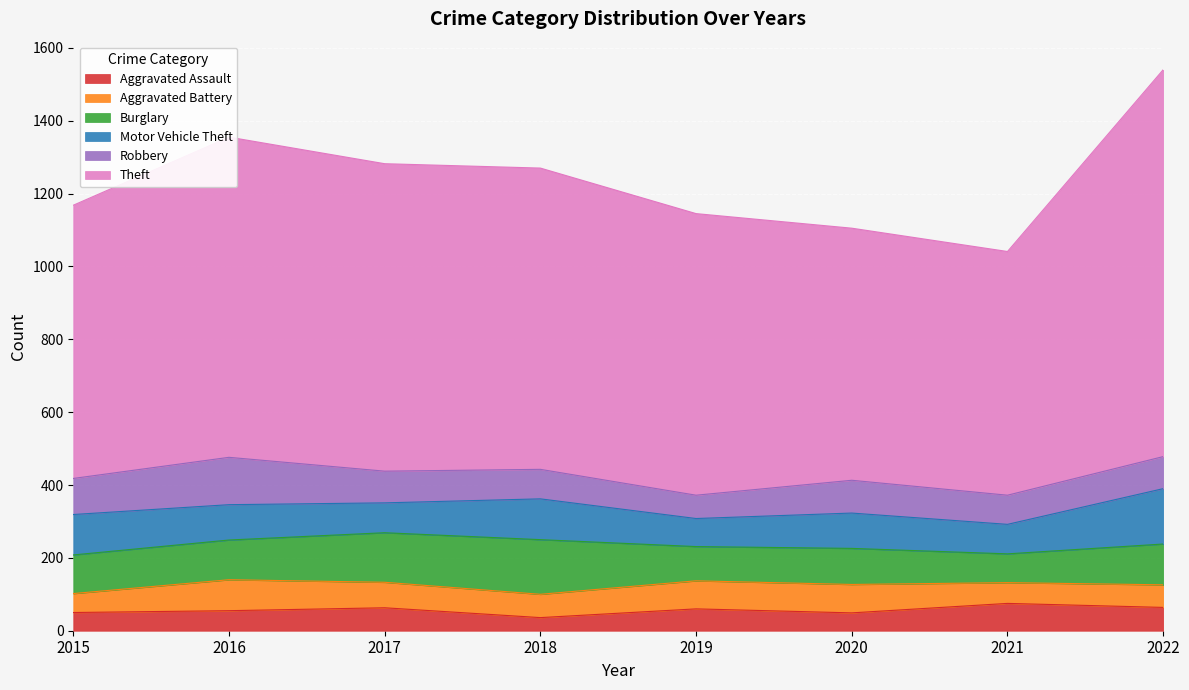

Reading left to right, what are all the values shown in this chart?

Aggravated Assault: 2015=50	2016=55	2017=63	2018=36	2019=60	2020=49	2021=75	2022=64
Aggravated Battery: 2015=52	2016=85	2017=70	2018=64	2019=77	2020=78	2021=57	2022=62
Burglary: 2015=106	2016=109	2017=136	2018=150	2019=94	2020=99	2021=79	2022=112
Motor Vehicle Theft: 2015=111	2016=97	2017=82	2018=112	2019=77	2020=97	2021=81	2022=152
Robbery: 2015=99	2016=130	2017=87	2018=81	2019=64	2020=90	2021=80	2022=88
Theft: 2015=750	2016=879	2017=844	2018=827	2019=773	2020=692	2021=669	2022=1062